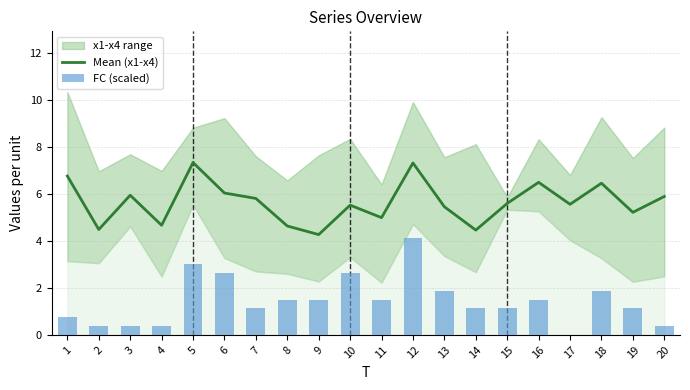

Is the value of FC (scaled) at 2 greater than the value of Mean (x1-x4) at 2?

No